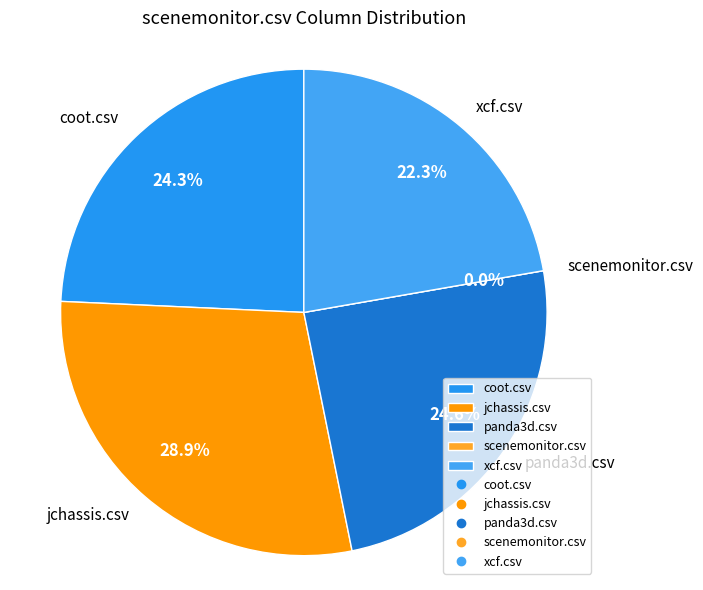

Which slice is the smallest?

scenemonitor.csv